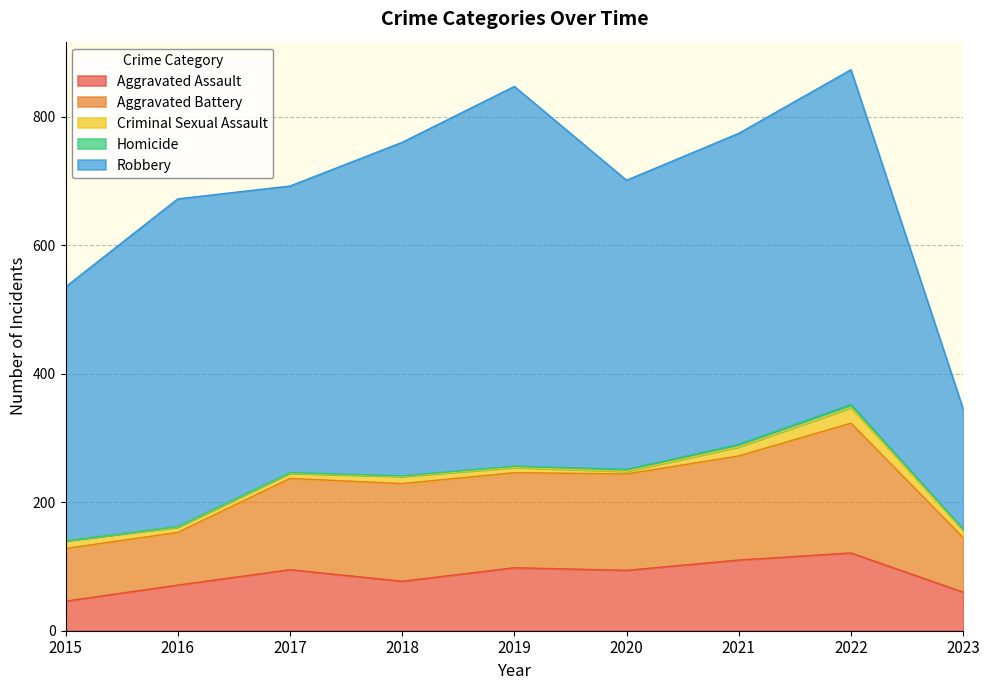

Rank the categories by Criminal Sexual Assault value from highest to lowest.

2022, 2021, 2015, 2018, 2023, 2016, 2017, 2019, 2020